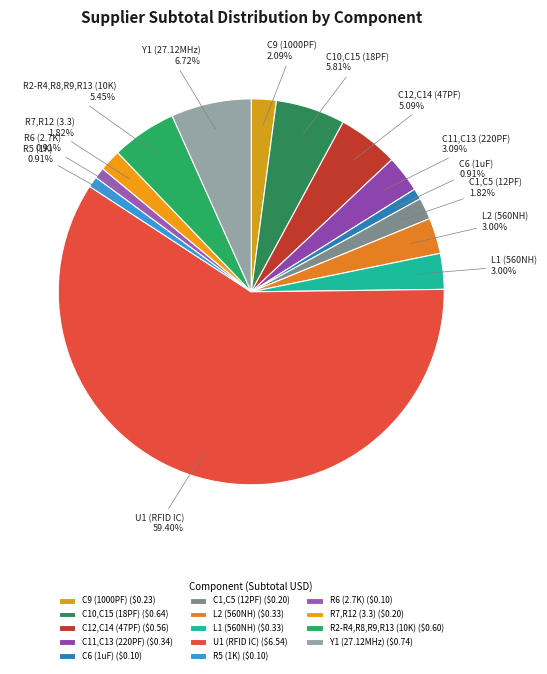

What percentage is the C1,C5 (12PF) slice, to the nearest percent?

2%